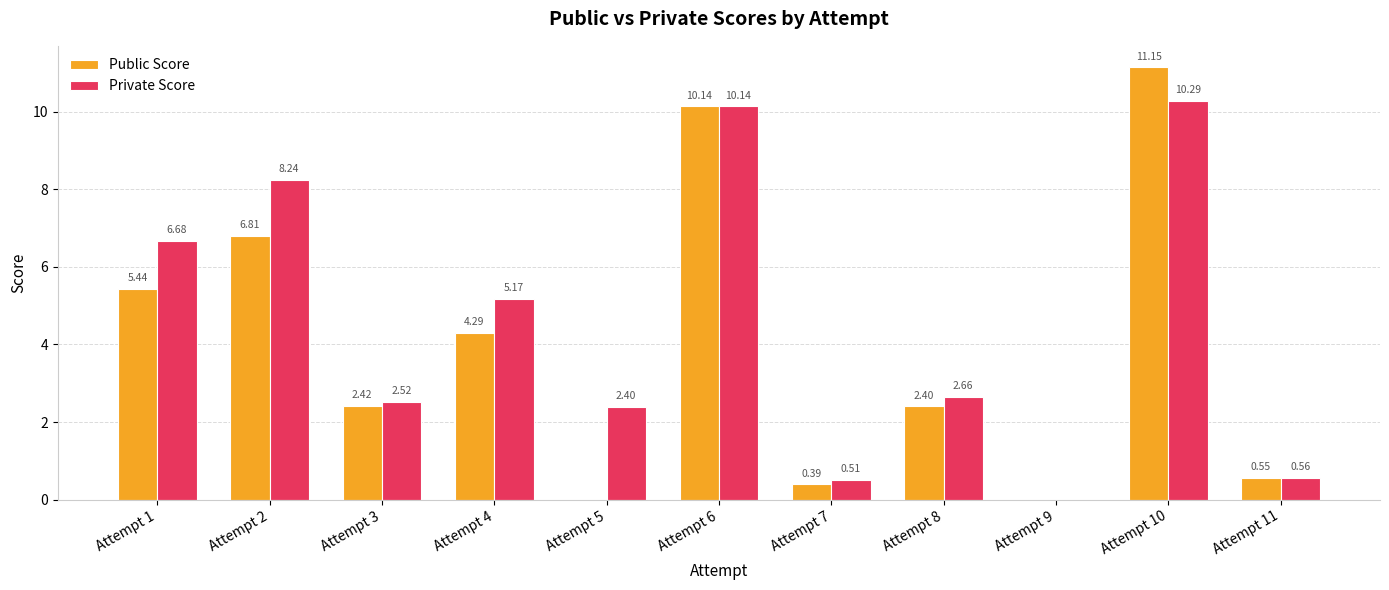

What is the sum of all Public Score values?

43.6